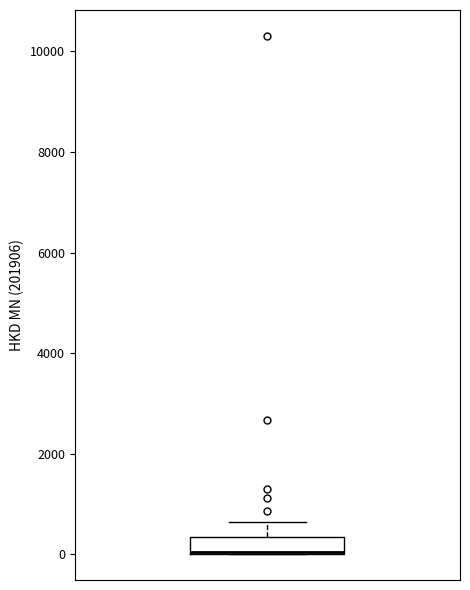

Read this box plot against the y-axis: the position of the median line, the range covered by the box, and the ends of both whiskers. The values are not printed on the chart, so give them approximately, as read against the axis.

median 0 (drawn on the box's lower edge), box 0 to 400, whiskers 0 to 600